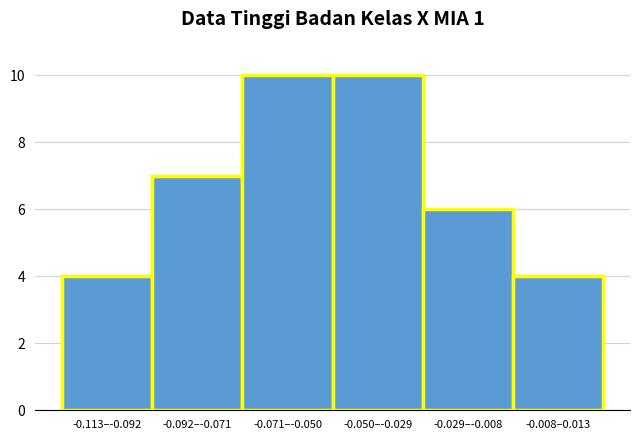

Reading left to right, what are all the values shown in this chart?

4	7	10	10	6	4